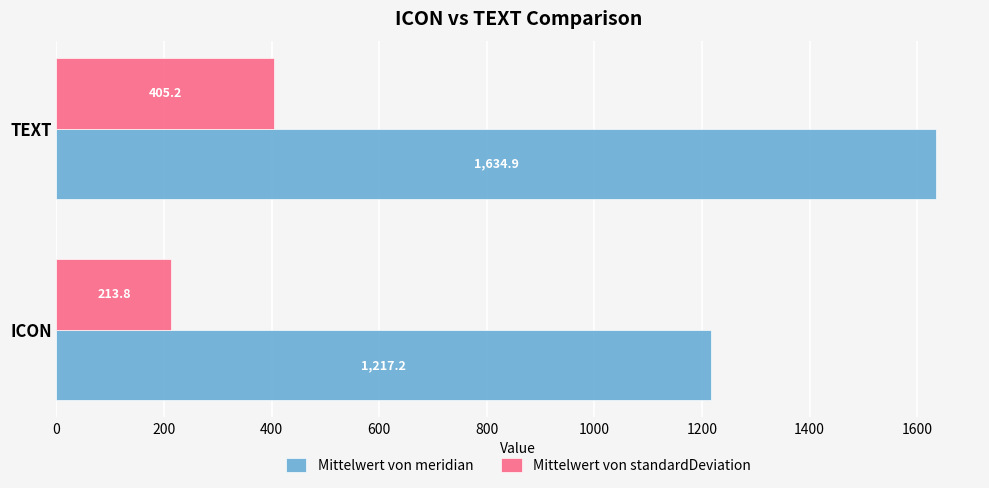

List the series in order of their peak value, lowest first.

Mittelwert von standardDeviation, Mittelwert von meridian